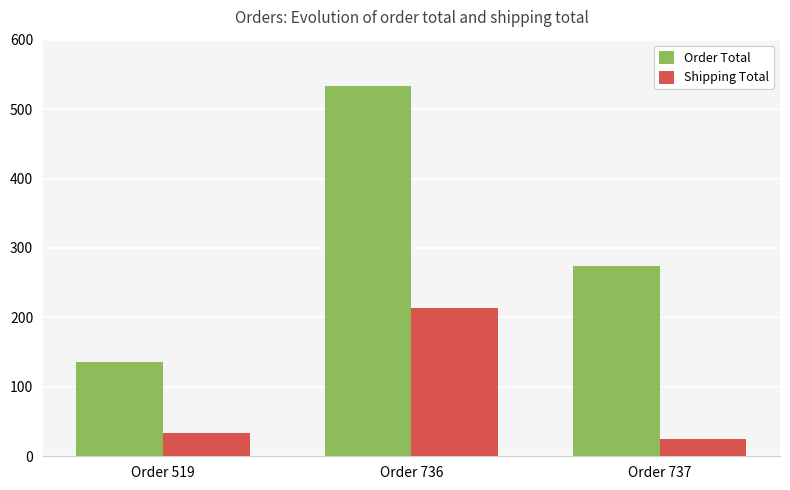

List the series in order of their overall mean, highest first.

Order Total, Shipping Total